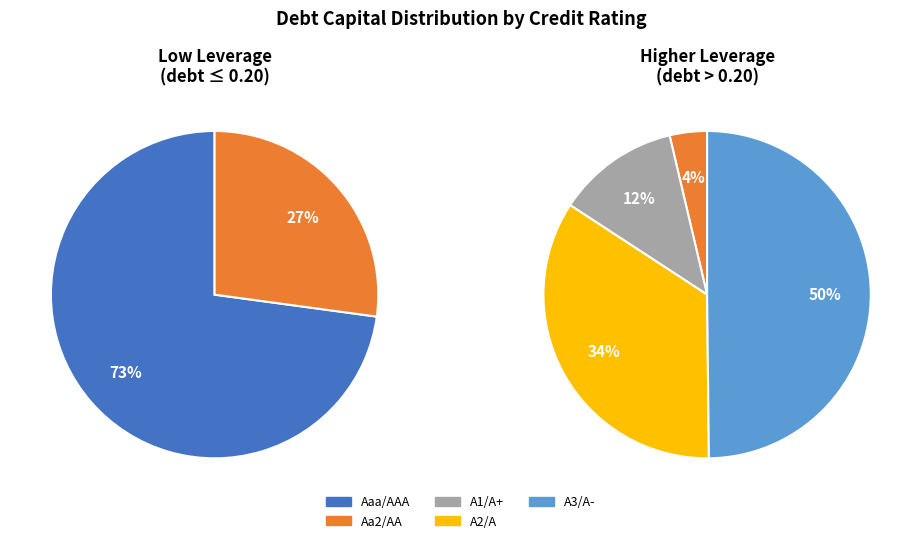

The A3/A- slice represents 8% of the pie. True or false?

False